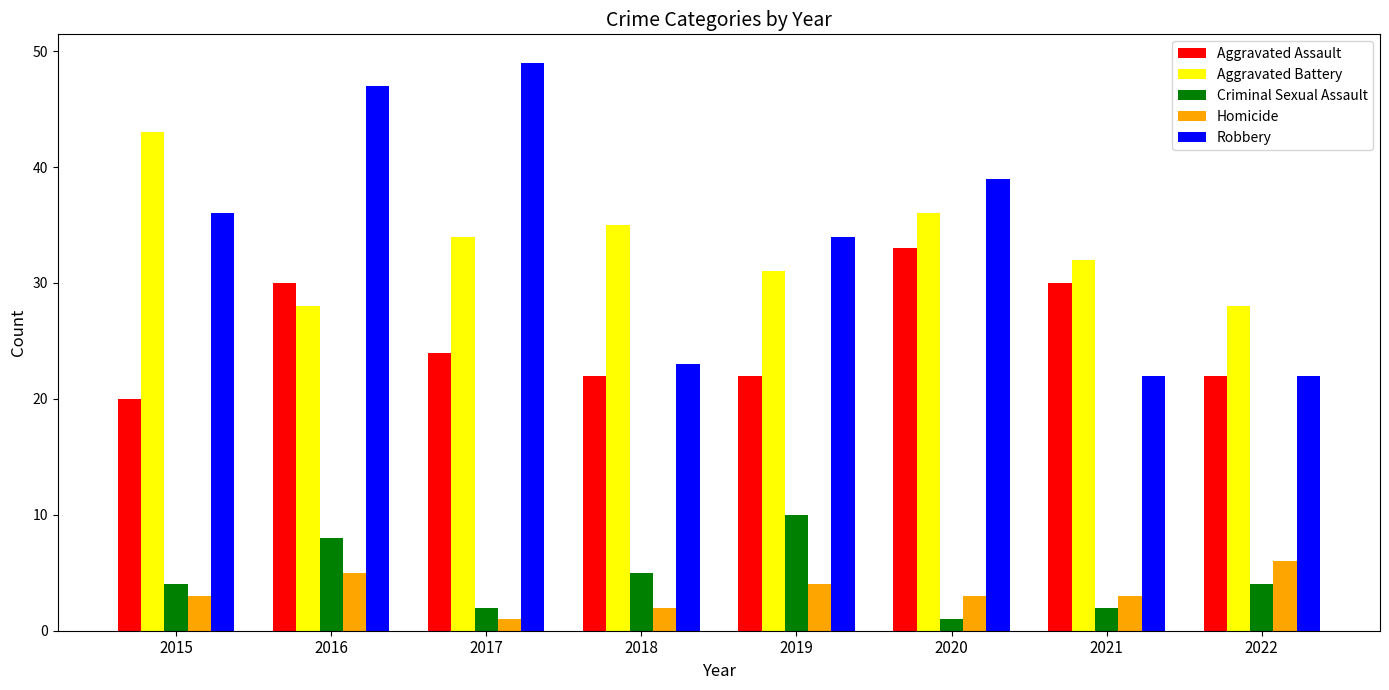

Count the number of data series in this chart.

5